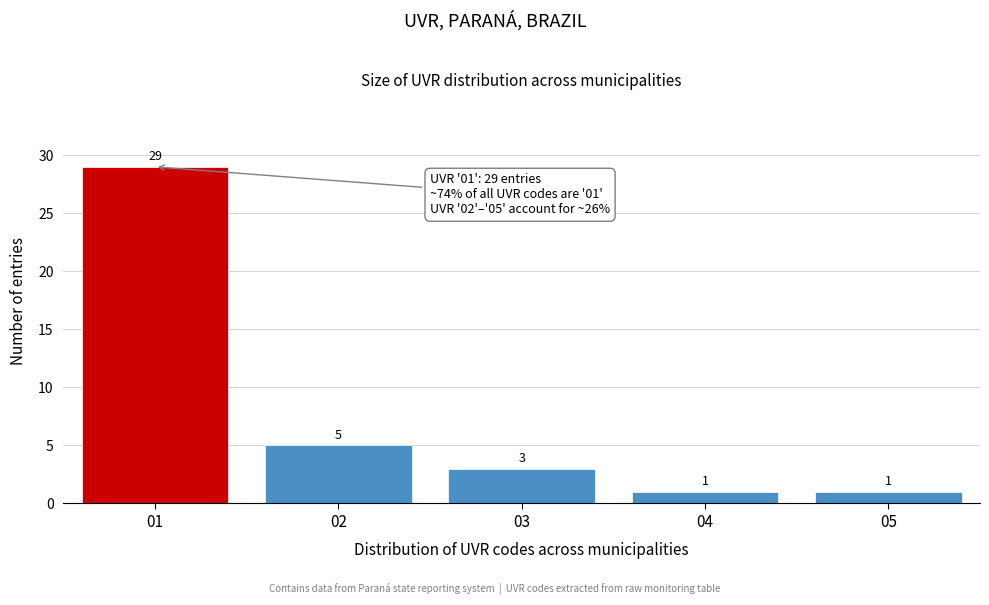

Reading left to right, transcribe all the data shown in this chart.

29	5	3	1	1